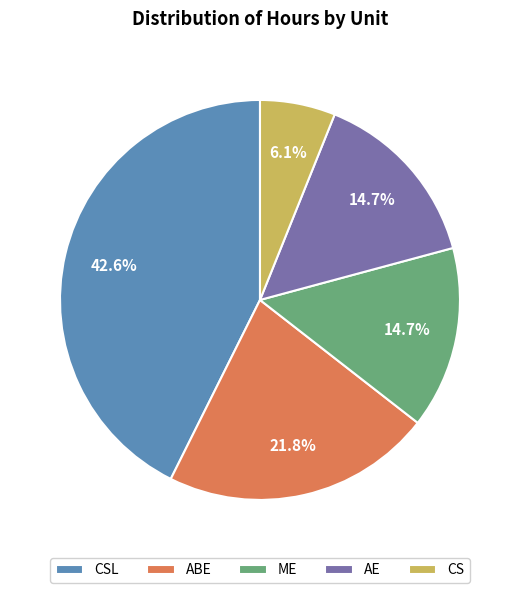

To the nearest percent, what portion does CS represent?

6%